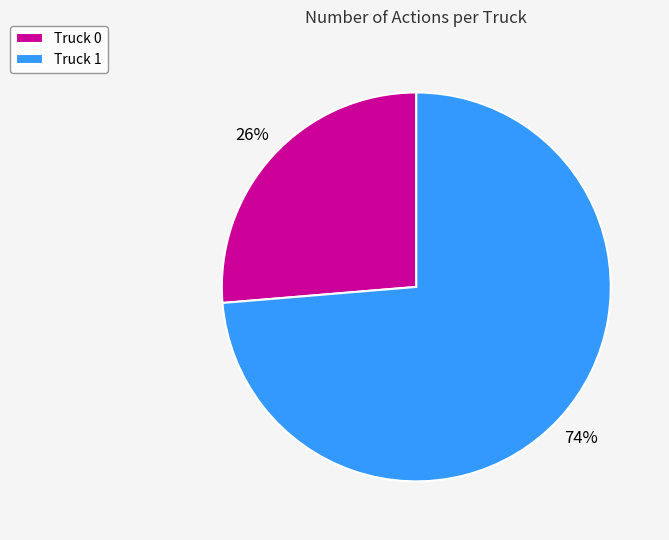

Count the number of slices in the pie.

2